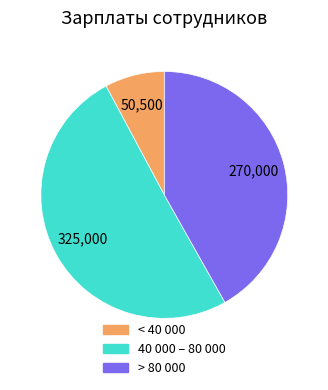

How many slices are in this pie chart?

3